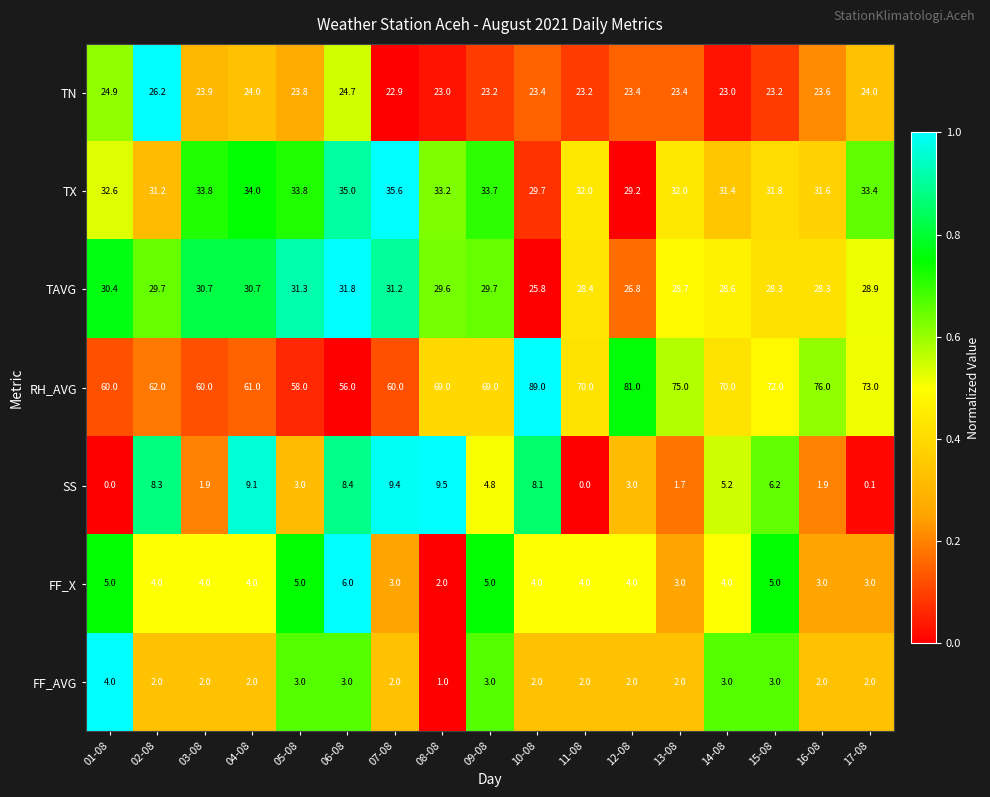

How many distinct data groups are displayed?

7